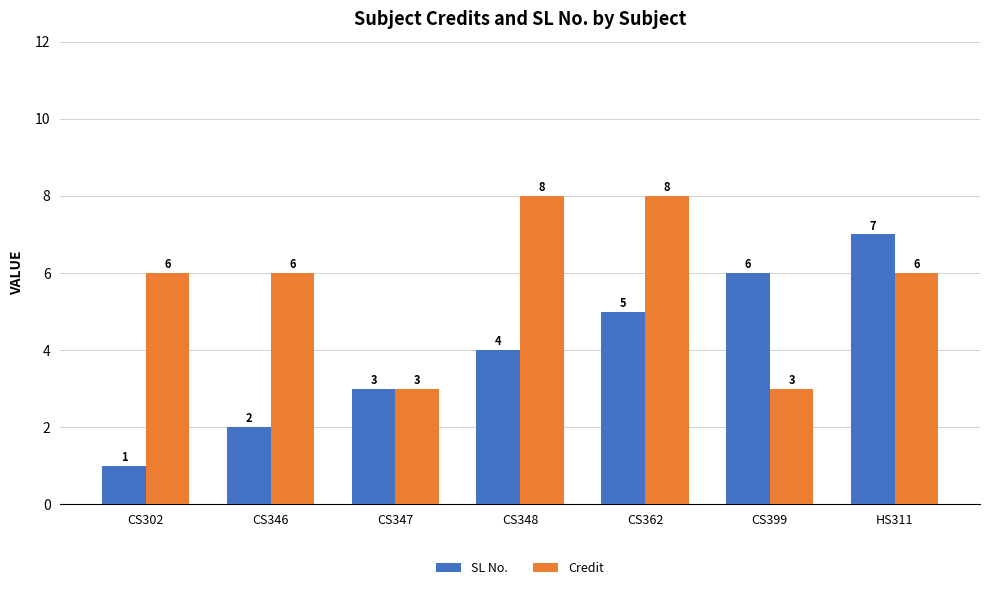

How many data points in SL No. are less than 4?

3